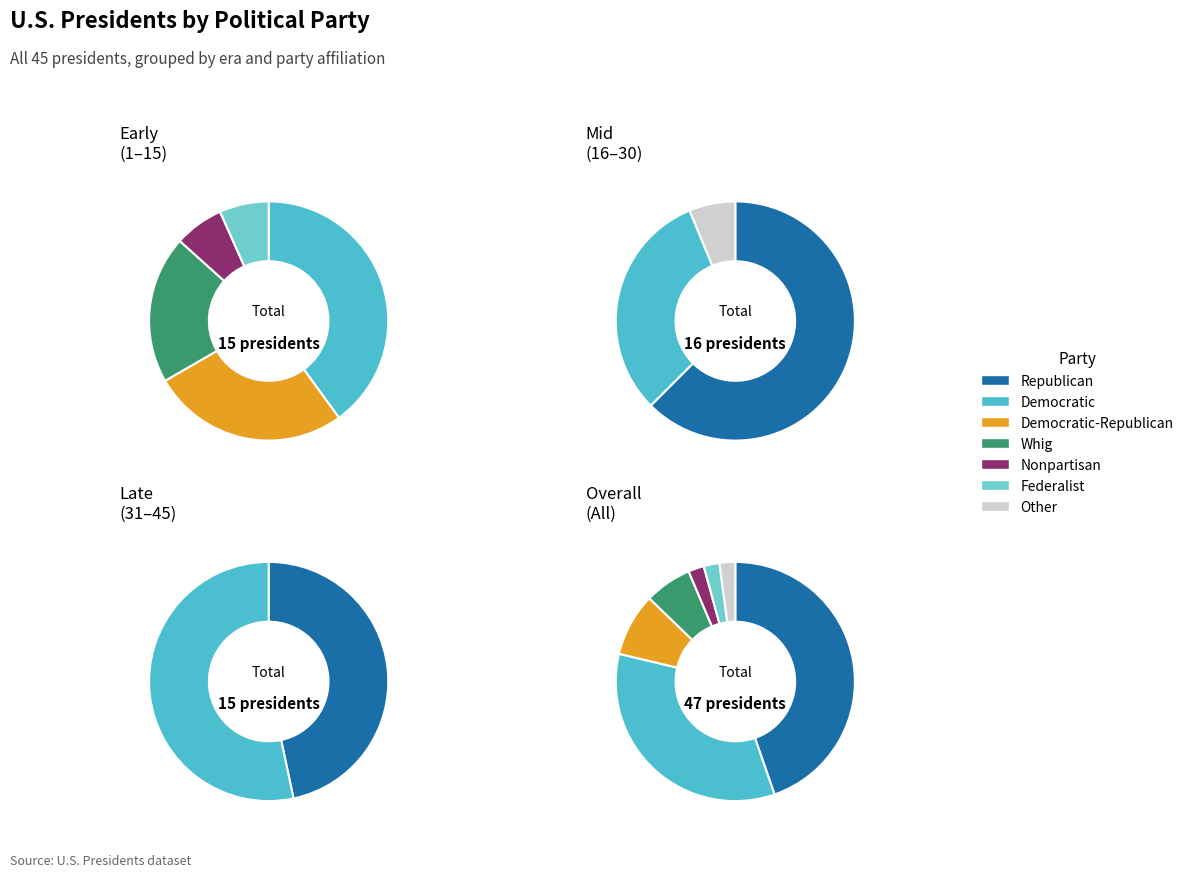

To the nearest percent, what is the difference between the Nonpartisan and Democratic slice percentages?

31%